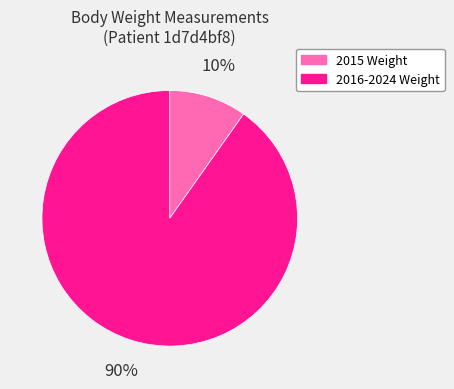

Is there a majority slice in this chart?

Yes